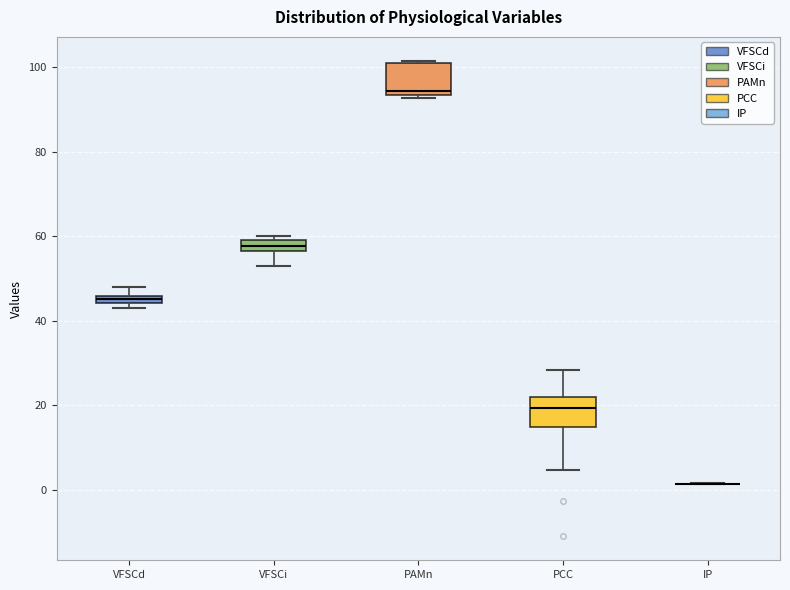

Where is the upper edge of the box for PAMn on the y-axis? The values are not printed on the chart, so give them approximately, as read against the axis.

100